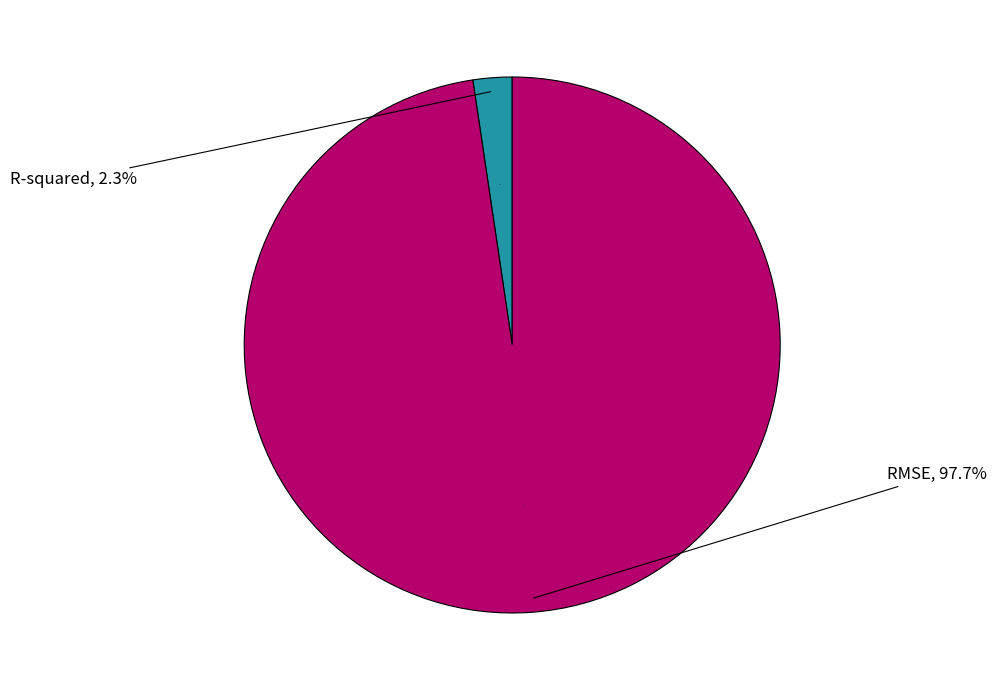

To the nearest percent, what is the difference between the largest and smallest slice percentages?

95%